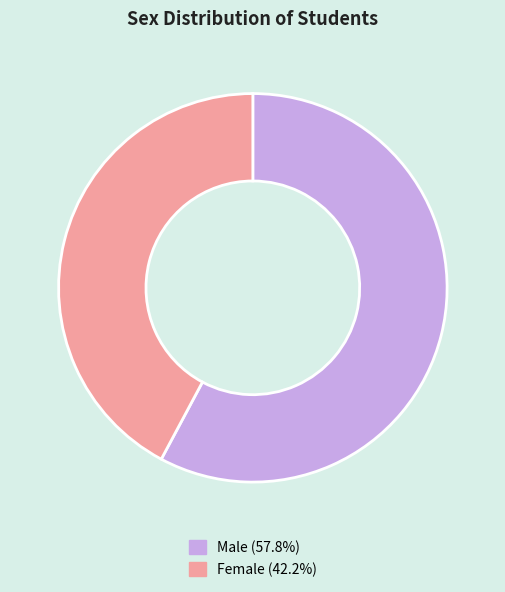

Is there any slice that represents more than half of the pie?

Yes